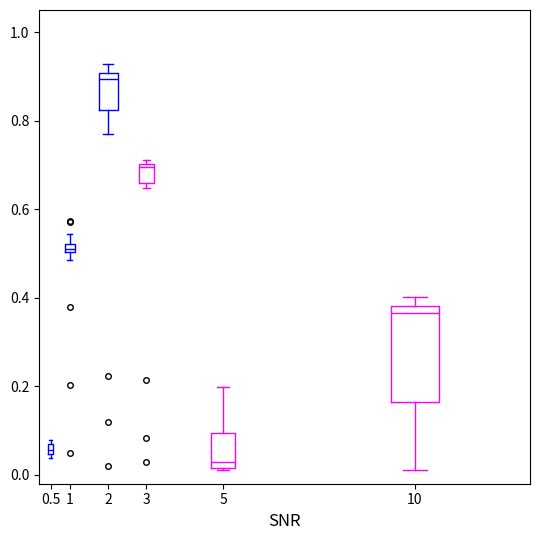

Comparing the boxes themselves (not the whiskers), which one is the tallest?

10